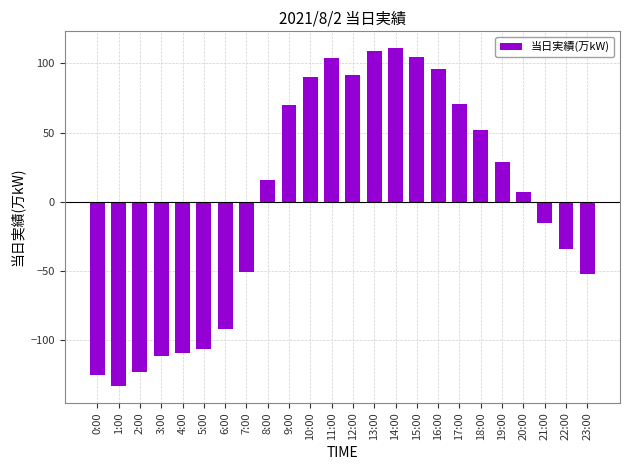

Which label corresponds to the smallest value in the chart?

1:00